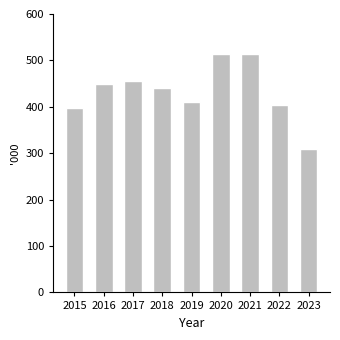

What is the sum of all values?

3892